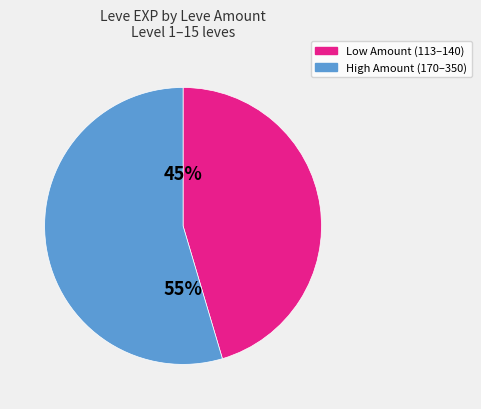

Does any single category account for the majority?

Yes